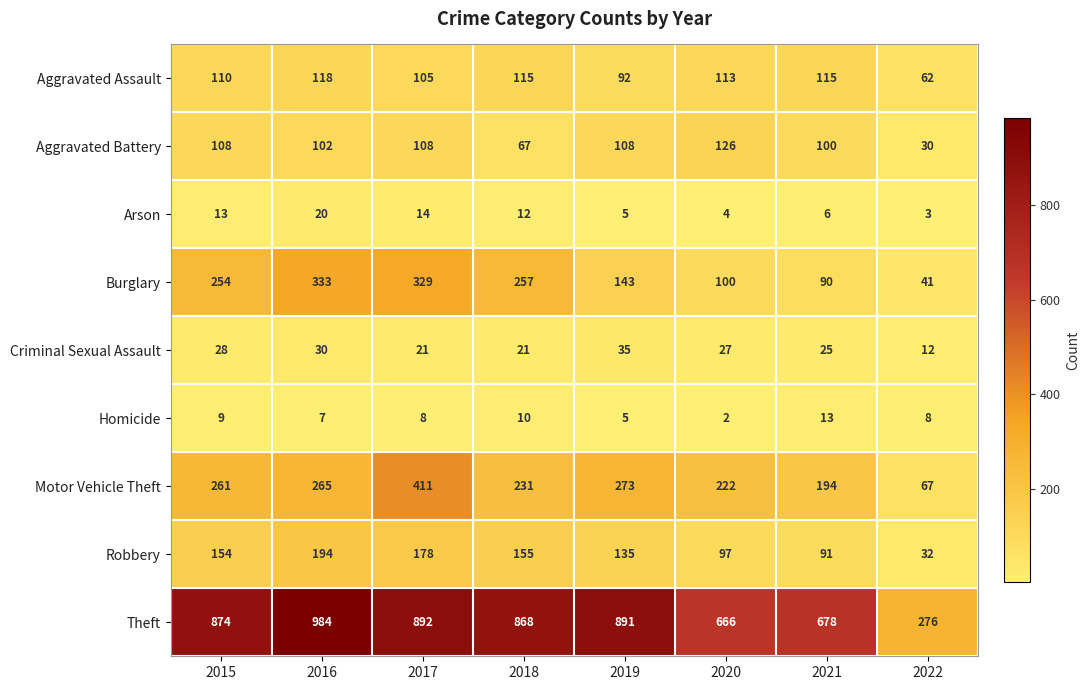

At which label does Arson first exceed 12?

2015